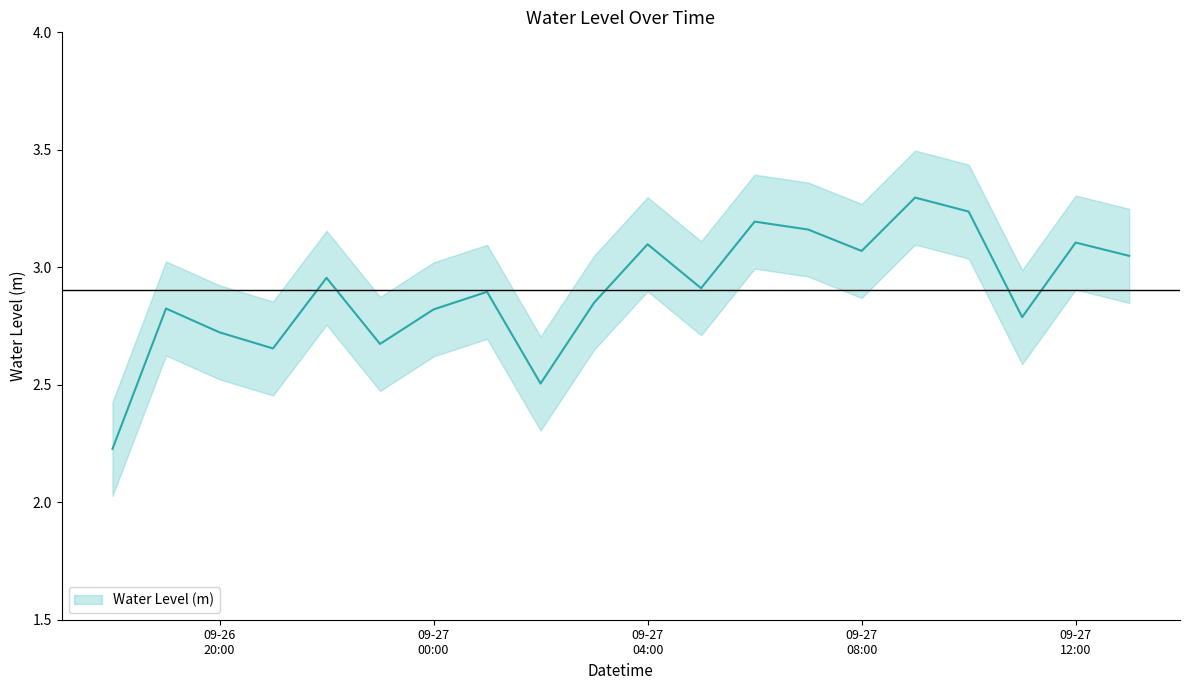

What is the difference between the second highest and minimum values?

1.0